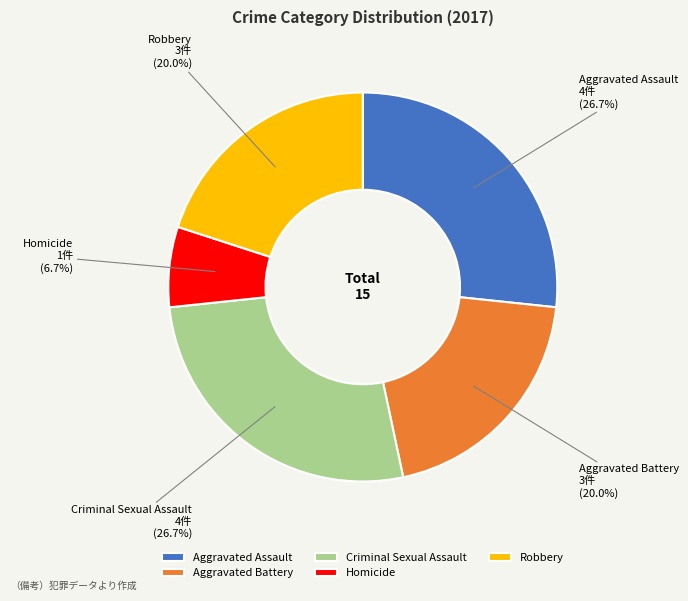

Between Criminal Sexual Assault and Homicide, which is larger?

Criminal Sexual Assault